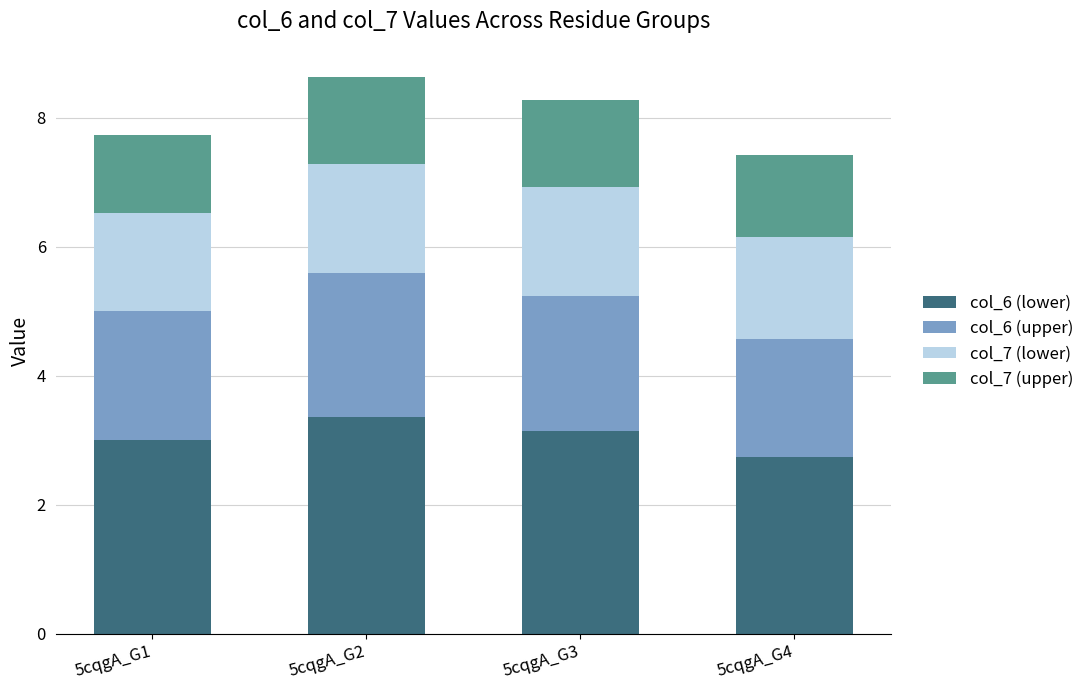

Is it true that col_6 (lower) equals 3.4 at 5cqgA_G2?

True